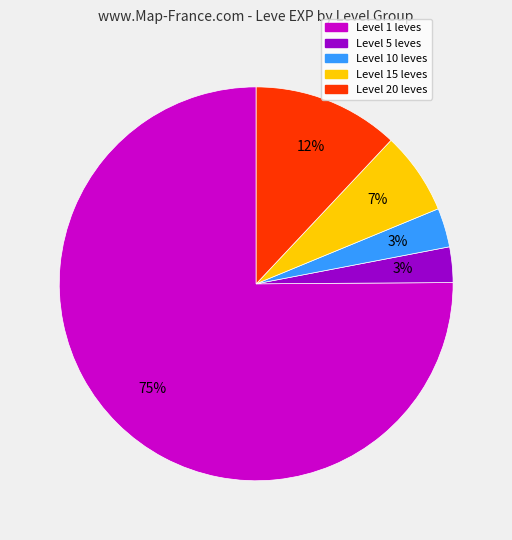

Is there any slice that represents more than half of the pie?

Yes